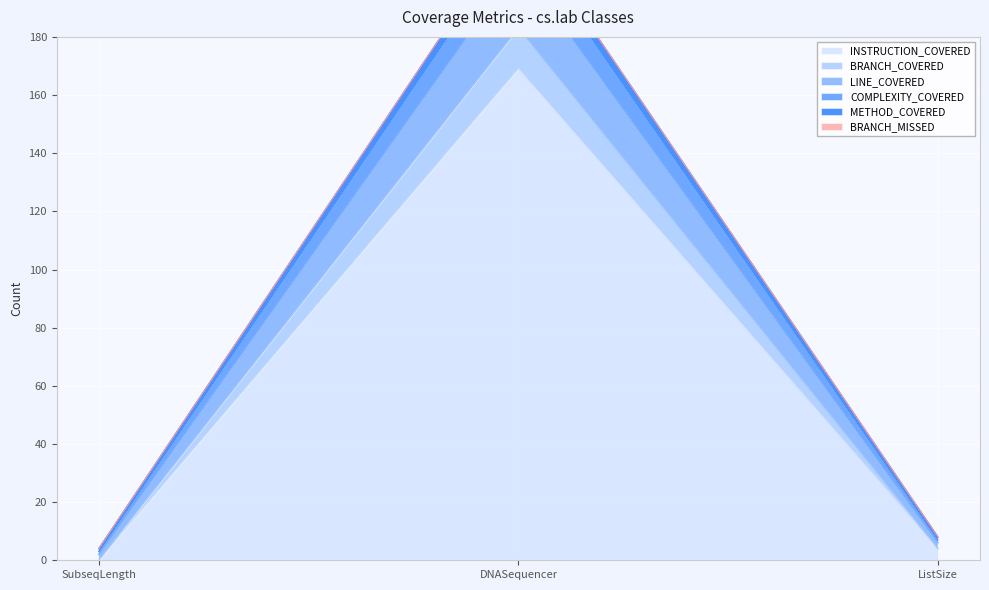

Is the value of COMPLEXITY_COVERED at DNASequencer greater than the value of INSTRUCTION_COVERED at ListSize?

Yes